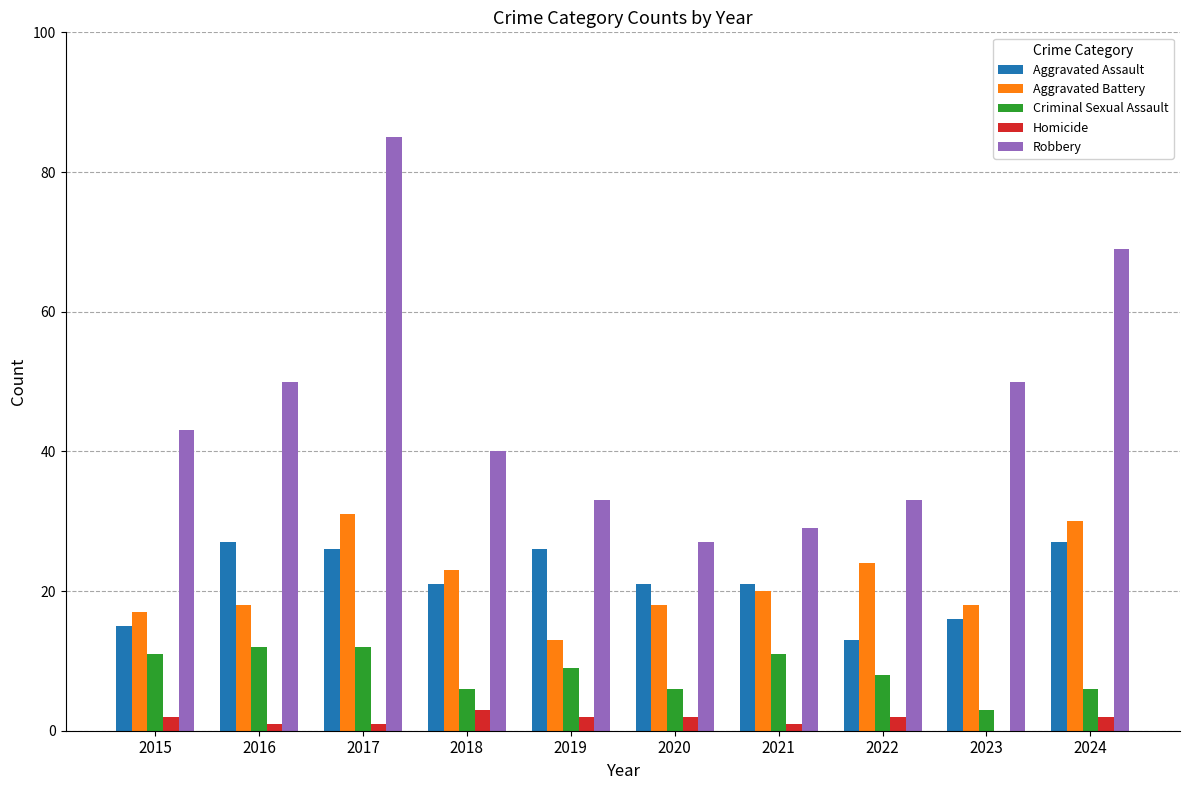

The Aggravated Battery series shows 18 at 2016. True or false?

True